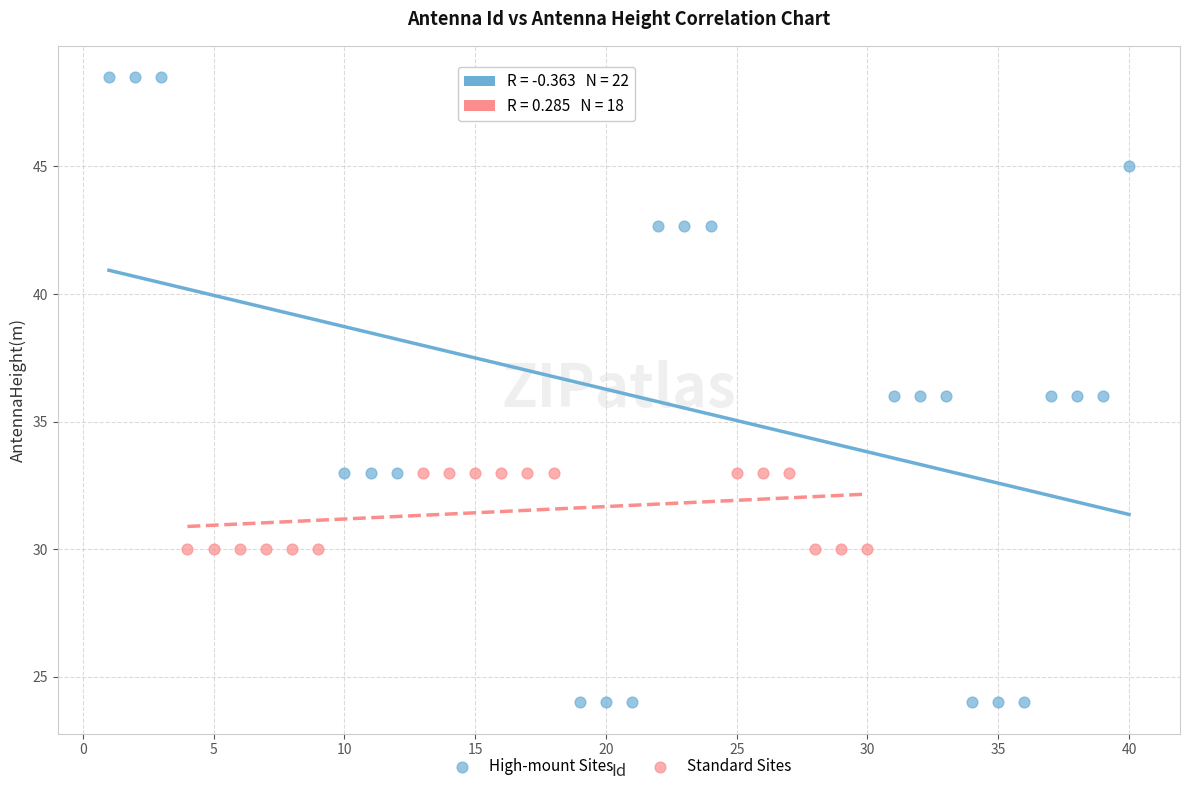

Which series contains the lowest Y value?

High-mount Sites